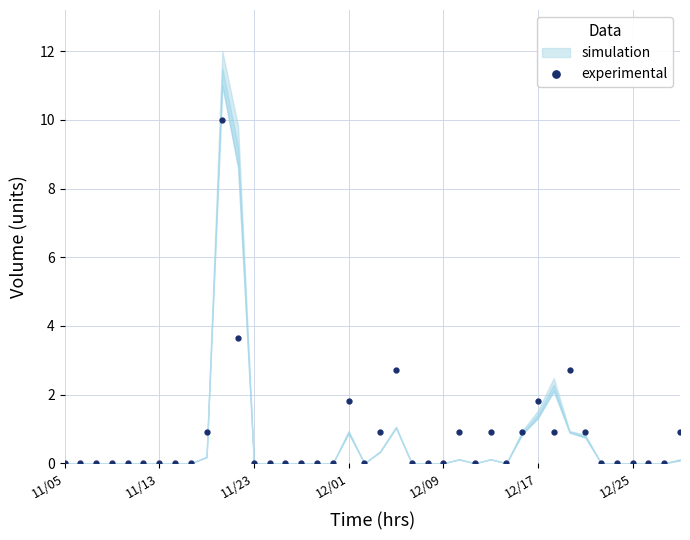

Where is the first local maximum?

10